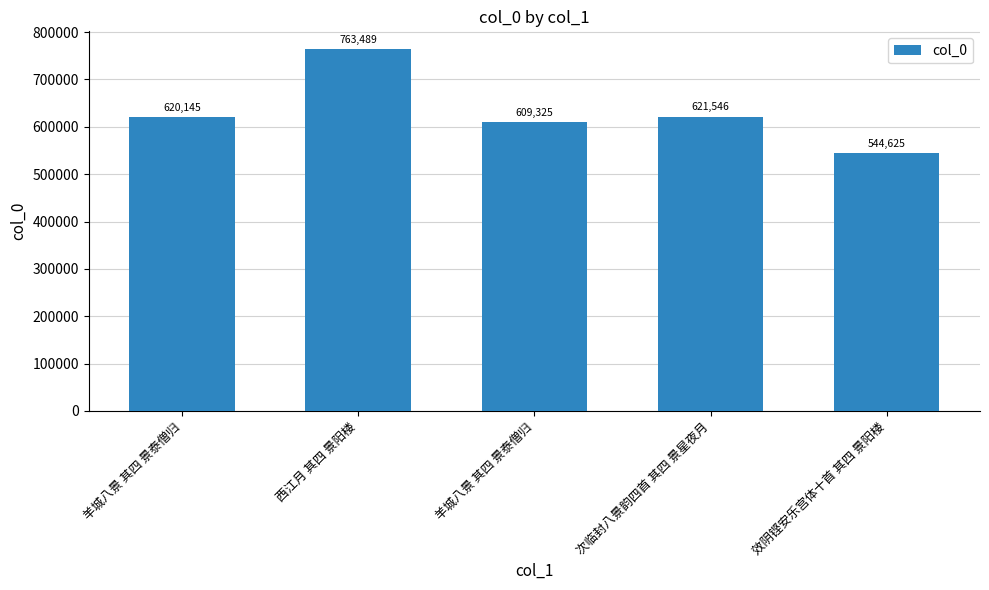

List the labels in order of value, largest first.

西江月 其四 景阳楼, 次临封八景韵四首 其四 景星夜月, 羊城八景 其四 景泰僧归, 羊城八景 其四 景泰僧归, 效阴铿安乐宫体十首 其四 景阳楼